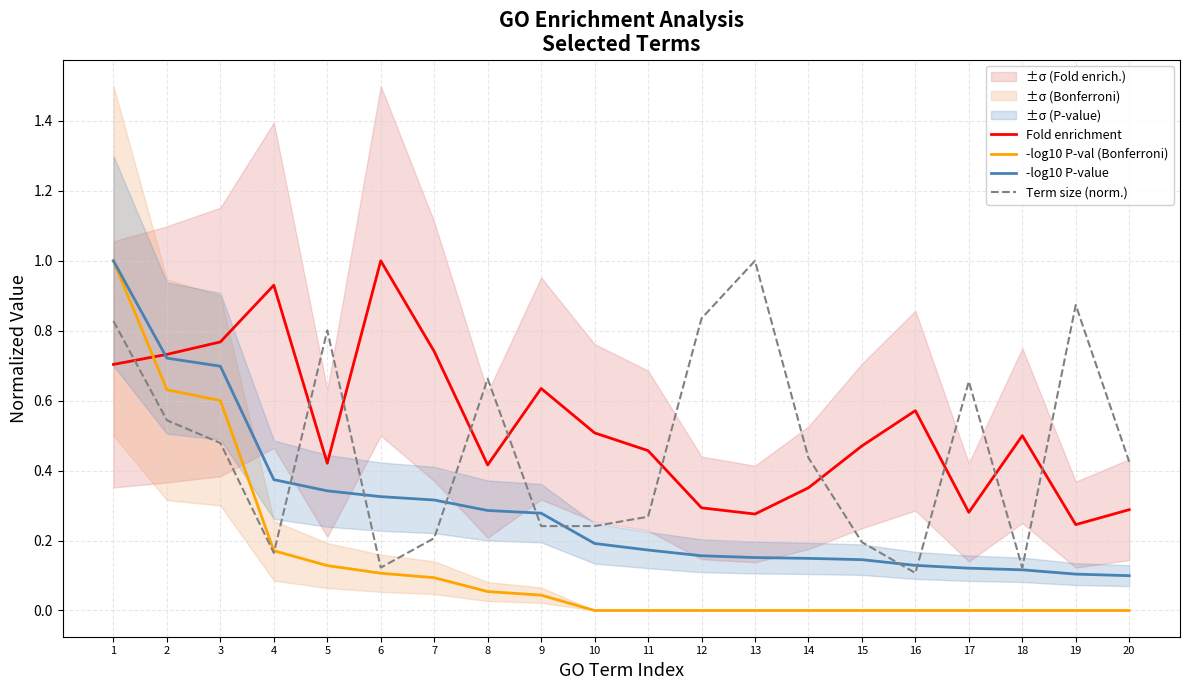

What are all the series names shown in the legend?

Fold enrichment, -log10 P-val (Bonferroni), -log10 P-value, Term size (norm.)